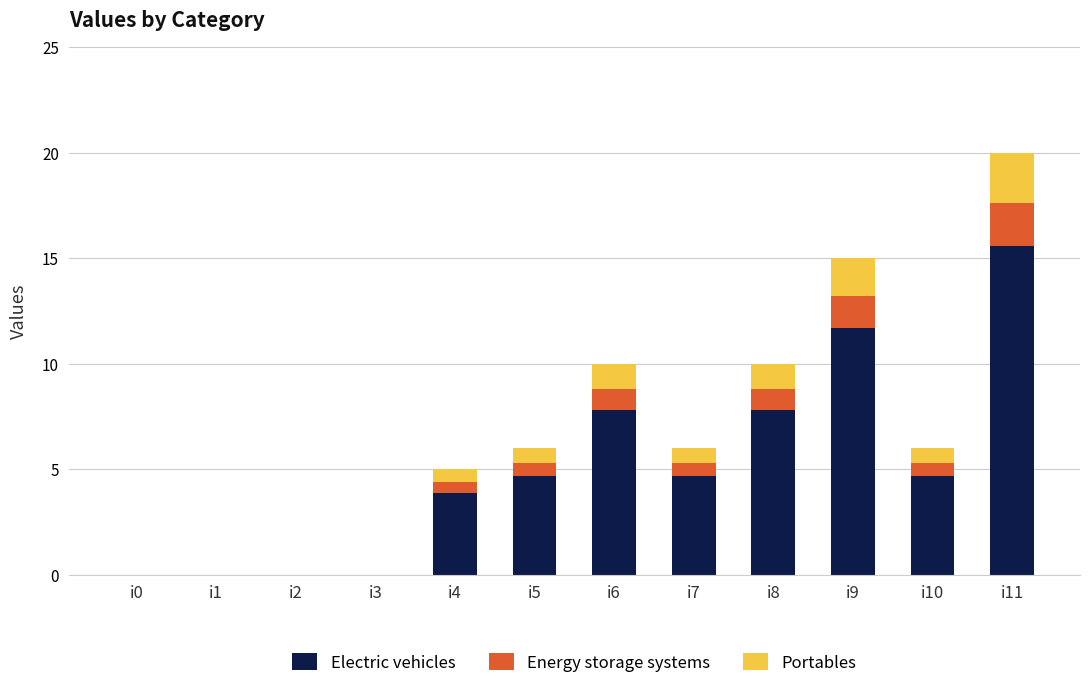

How many series are shown in this chart?

3